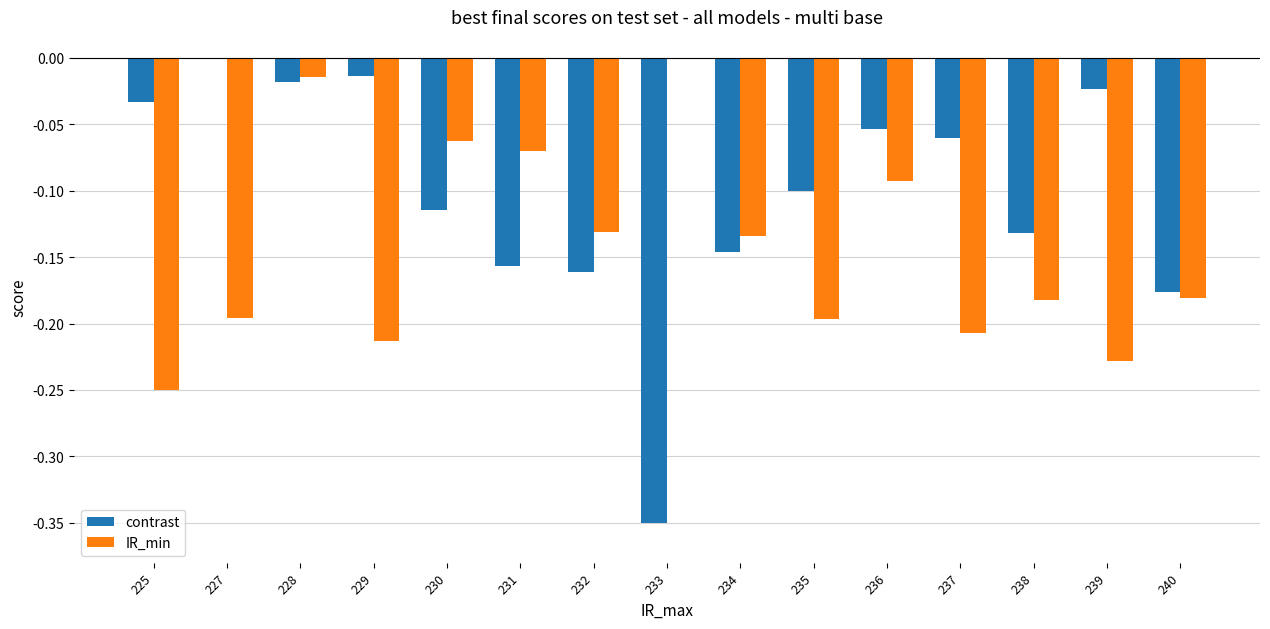

Are the bars grouped side by side (vs. stacked)?

Yes